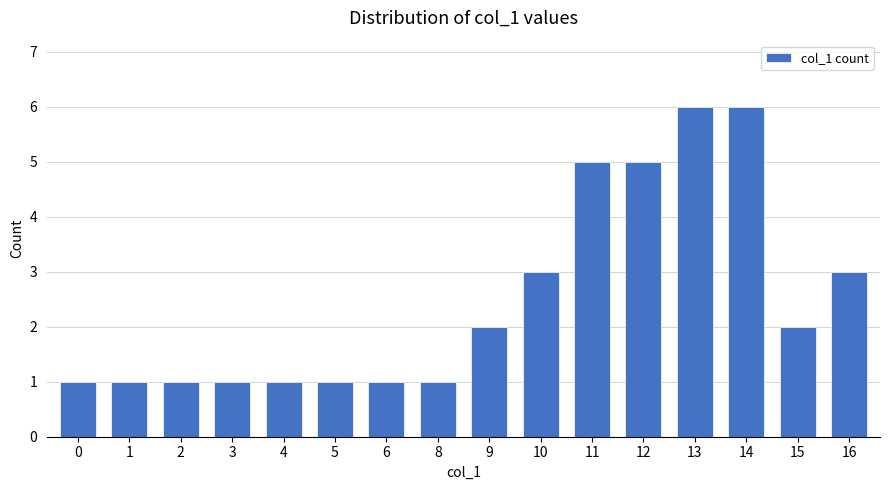

What is the value of the 9th bar from the left?

2